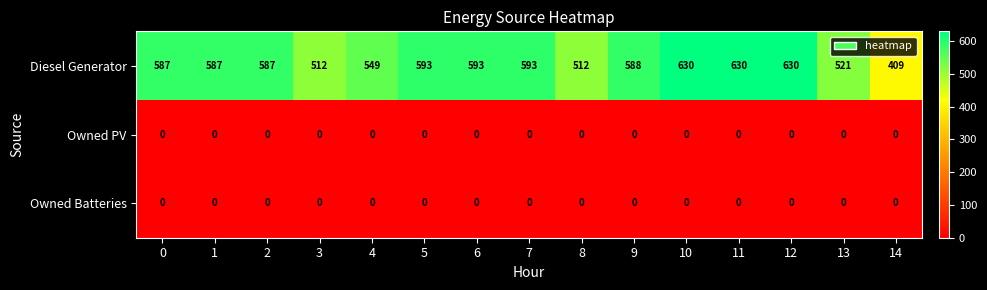

What is the total value across all series at 12?

630